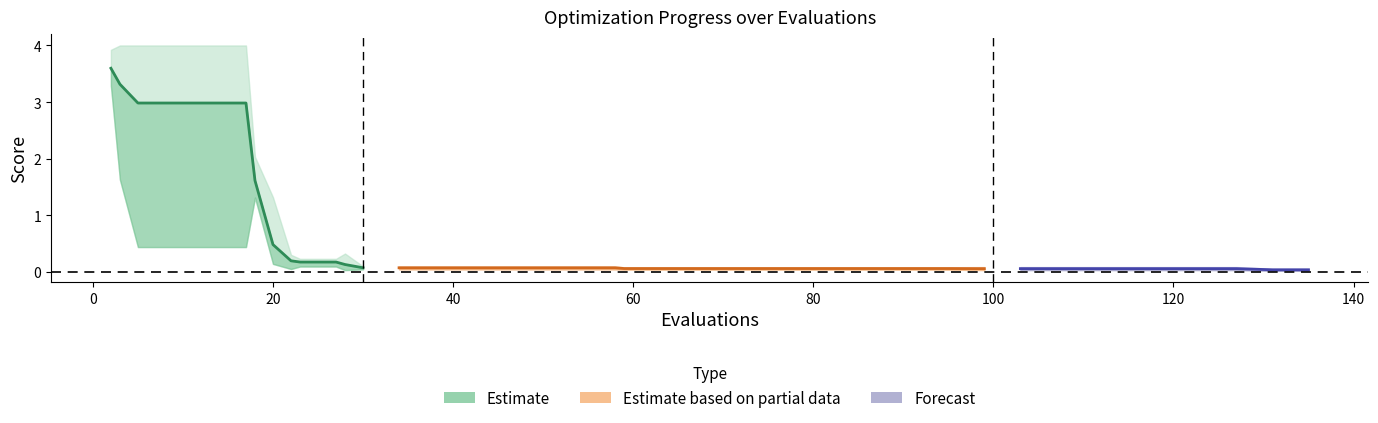

True or false: mean and best intersect in this chart.

False